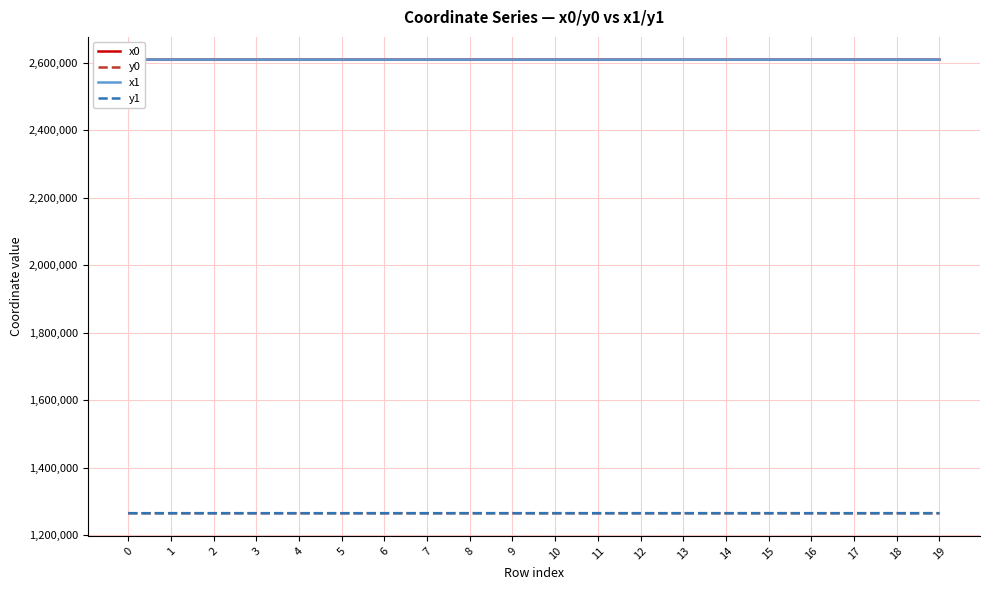

Reading left to right, what are all the values shown in this chart?

x0: 0=2609382.2	1=2609382.2	2=2609362.5	3=2609336.6	4=2609319.6	5=2609319.6	6=2609197.6	7=2609190.9	8=2609197.6	9=2609197.6	10=2609233.1	11=2609171.2	12=2609233.1	13=2609233.1	14=2609146.6	15=2609171.2	16=2609249.2	17=2609249.2	18=2609235.7	19=2609146.6
y0: 0=1264551.8	1=1264551.8	2=1264571.1	3=1264561.9	4=1264540.0	5=1264540.0	6=1264572.9	7=1264535.6	8=1264572.9	9=1264572.9	10=1264564.1	11=1264576.3	12=1264564.1	13=1264564.1	14=1264579.0	15=1264576.3	16=1264559.6	17=1264559.6	18=1264576.9	19=1264579.0
x1: 0=2609394.7	1=2609378.8	2=2609378.8	3=2609362.5	4=2609336.6	5=2609293.4	6=2609194.4	7=2609194.4	8=2609216.7	9=2609194.5	10=2609216.7	11=2609194.5	12=2609249.2	13=2609235.7	14=2609154.0	15=2609174.2	16=2609255.6	17=2609245.8	18=2609236.3	19=2609149.9
y1: 0=1264539.6	1=1264555.1	2=1264555.1	3=1264571.1	4=1264561.9	5=1264547.3	6=1264554.8	7=1264554.8	8=1264568.2	9=1264573.3	10=1264568.2	11=1264573.3	12=1264559.6	13=1264576.9	14=1264578.5	15=1264591.7	16=1264557.8	17=1264544.8	18=1264579.7	19=1264602.7